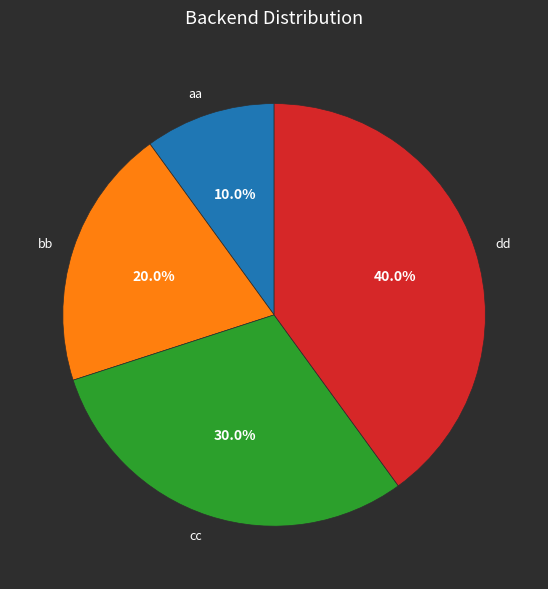

What percentage is NOT represented by bb?

80.0%